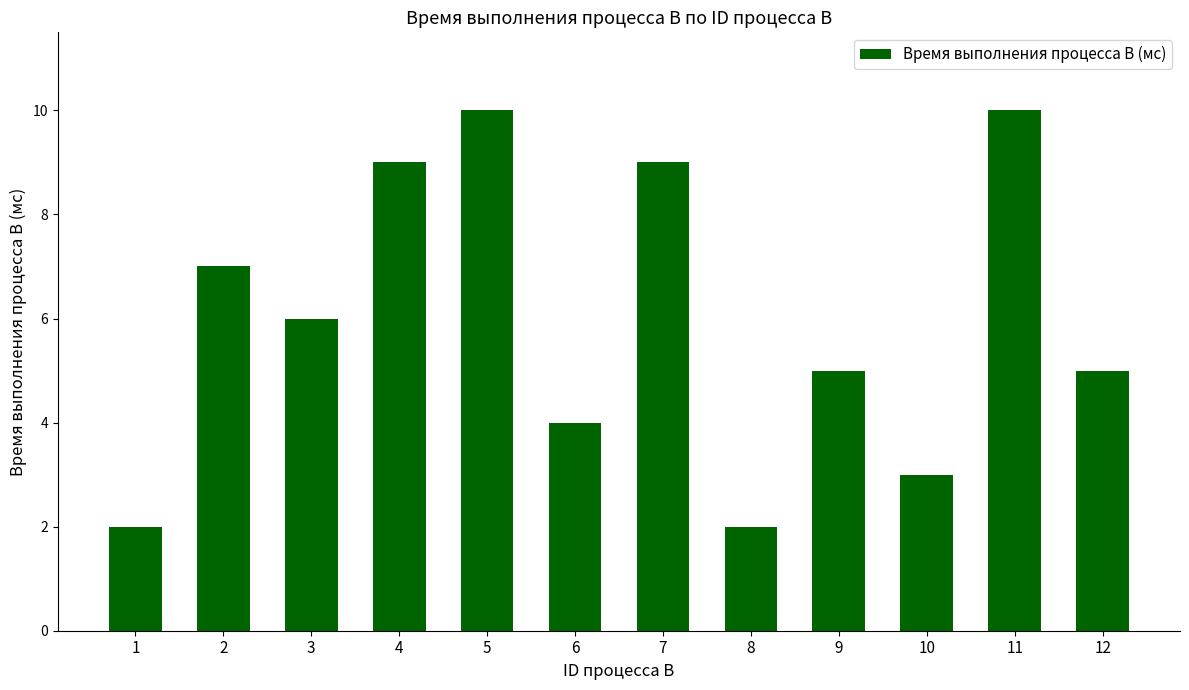

Reading left to right, what are all the values shown in this chart?

1=2	2=7	3=6	4=9	5=10	6=4	7=9	8=2	9=5	10=3	11=10	12=5